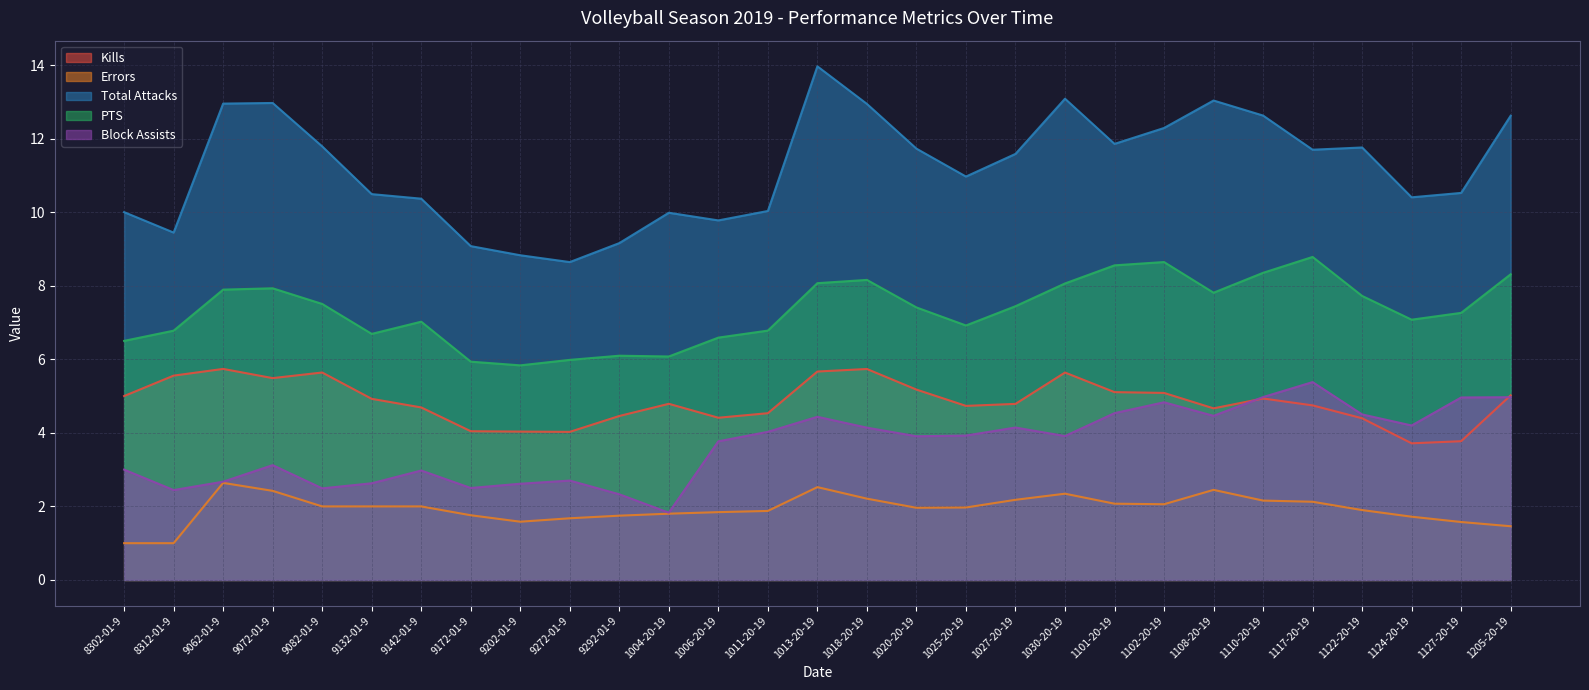

Reading left to right, what are all the values shown in this chart?

Kills: 8302019=5.0	8312019=5.6	9062019=5.7	9072019=5.5	9082019=5.6	9132019=4.9	9142019=4.7	9172019=4.0	9202019=4.0	9272019=4.0	9292019=4.5	10042019=4.8	10062019=4.4	10112019=4.5	10132019=5.7	10182019=5.7	10202019=5.2	10252019=4.7	10272019=4.8	10302019=5.6	11012019=5.1	11022019=5.1	11082019=4.7	11102019=4.9	11172019=4.7	11222019=4.4	11242019=3.7	11272019=3.8	12052019=5.0
Errors: 8302019=1.0	8312019=1.0	9062019=2.6	9072019=2.4	9082019=2.0	9132019=2.0	9142019=2.0	9172019=1.8	9202019=1.6	9272019=1.7	9292019=1.7	10042019=1.8	10062019=1.8	10112019=1.9	10132019=2.5	10182019=2.2	10202019=2.0	10252019=2.0	10272019=2.2	10302019=2.3	11012019=2.1	11022019=2.1	11082019=2.4	11102019=2.2	11172019=2.1	11222019=1.9	11242019=1.7	11272019=1.6	12052019=1.5
Total Attacks: 8302019=10.0	8312019=9.4	9062019=13.0	9072019=13.0	9082019=11.8	9132019=10.5	9142019=10.4	9172019=9.1	9202019=8.8	9272019=8.6	9292019=9.2	10042019=10.0	10062019=9.8	10112019=10.0	10132019=14.0	10182019=12.9	10202019=11.7	10252019=11.0	10272019=11.6	10302019=13.1	11012019=11.9	11022019=12.3	11082019=13.0	11102019=12.6	11172019=11.7	11222019=11.8	11242019=10.4	11272019=10.5	12052019=12.6
PTS: 8302019=6.5	8312019=6.8	9062019=7.9	9072019=7.9	9082019=7.5	9132019=6.7	9142019=7.0	9172019=5.9	9202019=5.8	9272019=6.0	9292019=6.1	10042019=6.1	10062019=6.6	10112019=6.8	10132019=8.1	10182019=8.2	10202019=7.4	10252019=6.9	10272019=7.4	10302019=8.1	11012019=8.6	11022019=8.6	11082019=7.8	11102019=8.4	11172019=8.8	11222019=7.7	11242019=7.1	11272019=7.3	12052019=8.3
Block Assists: 8302019=3.0	8312019=2.4	9062019=2.7	9072019=3.1	9082019=2.5	9132019=2.6	9142019=3.0	9172019=2.5	9202019=2.6	9272019=2.7	9292019=2.3	10042019=1.8	10062019=3.8	10112019=4.0	10132019=4.4	10182019=4.1	10202019=3.9	10252019=3.9	10272019=4.1	10302019=3.9	11012019=4.5	11022019=4.8	11082019=4.5	11102019=5.0	11172019=5.4	11222019=4.5	11242019=4.2	11272019=5.0	12052019=5.0